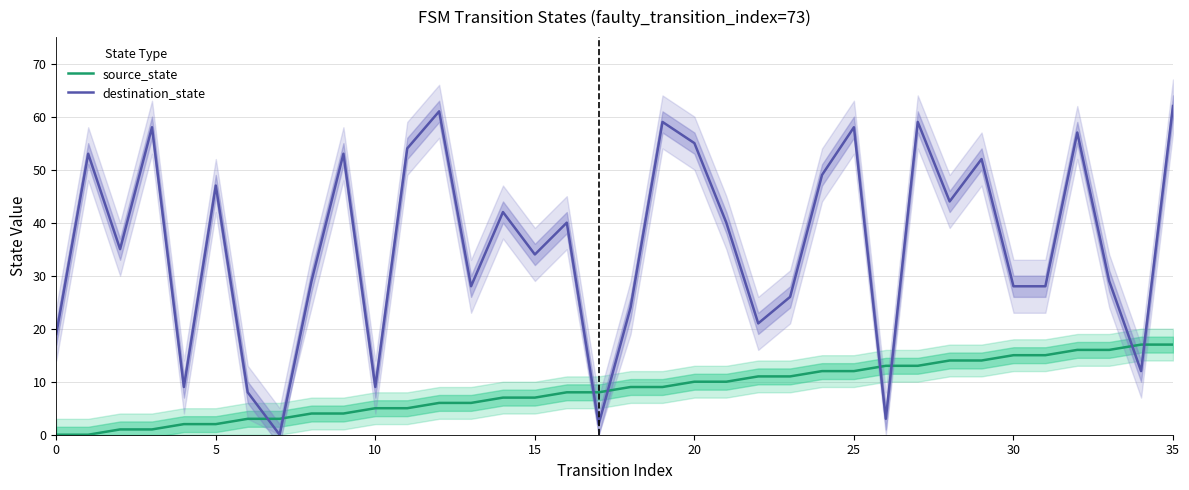

What is the maximum value shown in the chart?

62